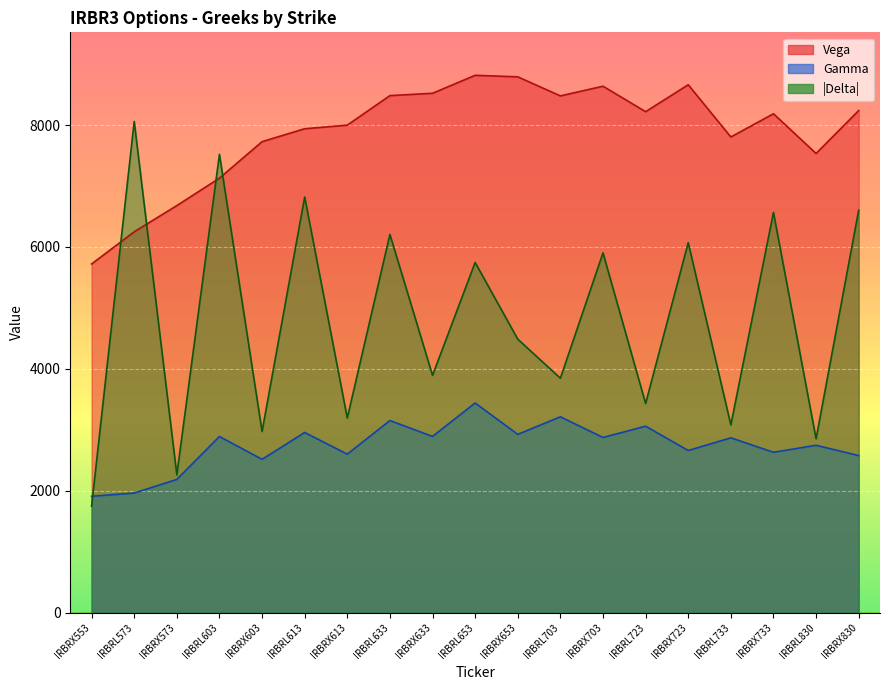

List the series in order of their overall mean, highest first.

Vega, |Delta|, Gamma